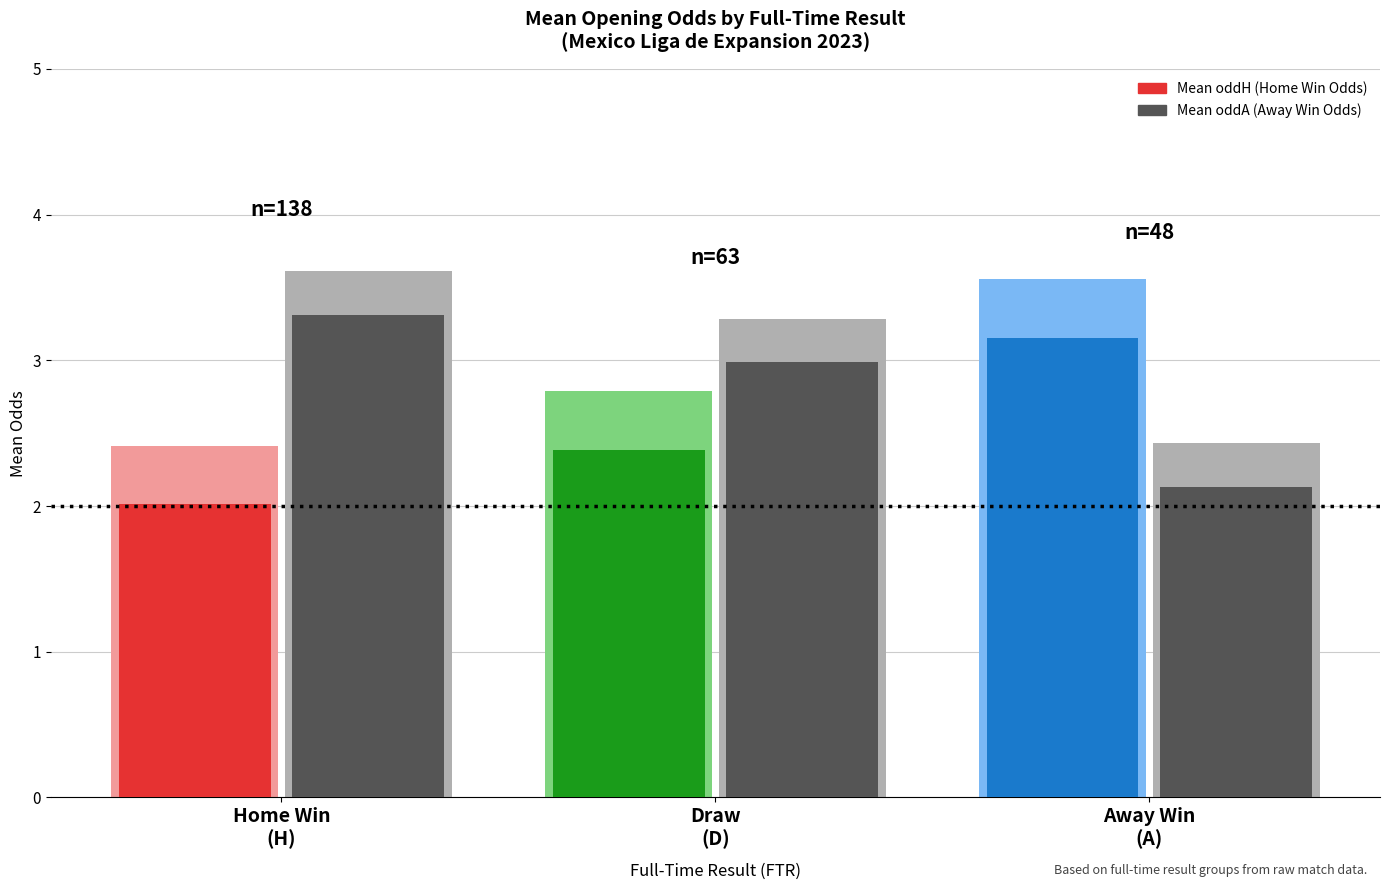

Rank the series by their average value, from lowest to highest.

mean_oddH, mean_oddA